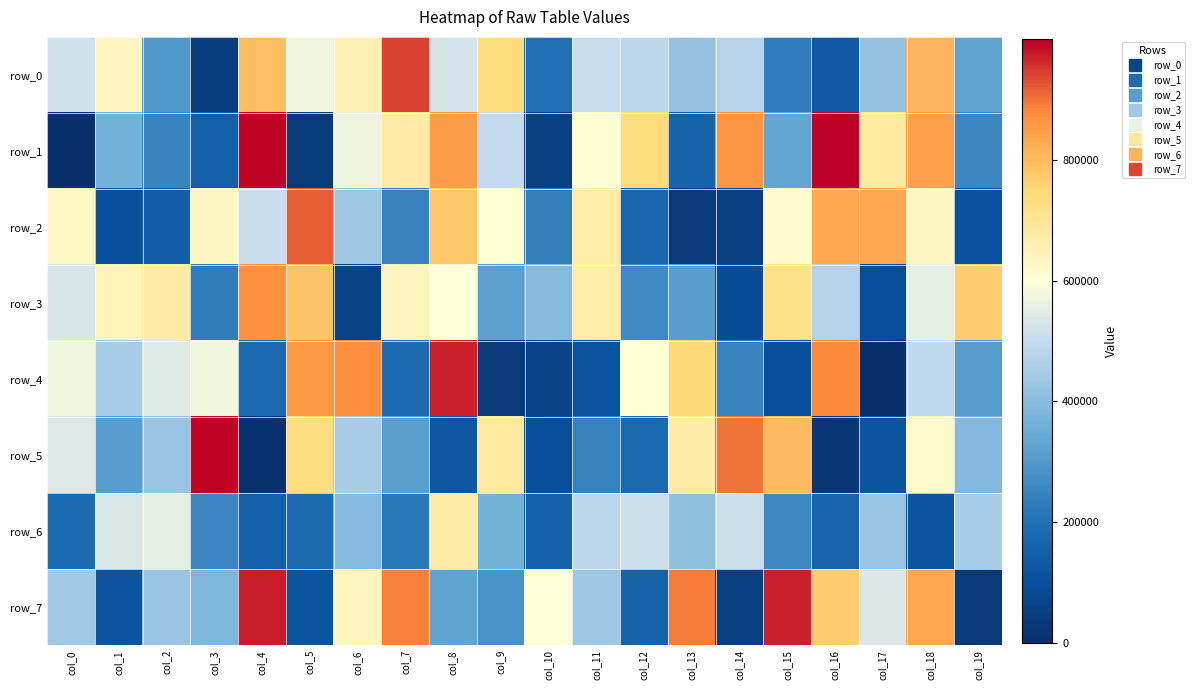

What is the greatest value displayed?

999877